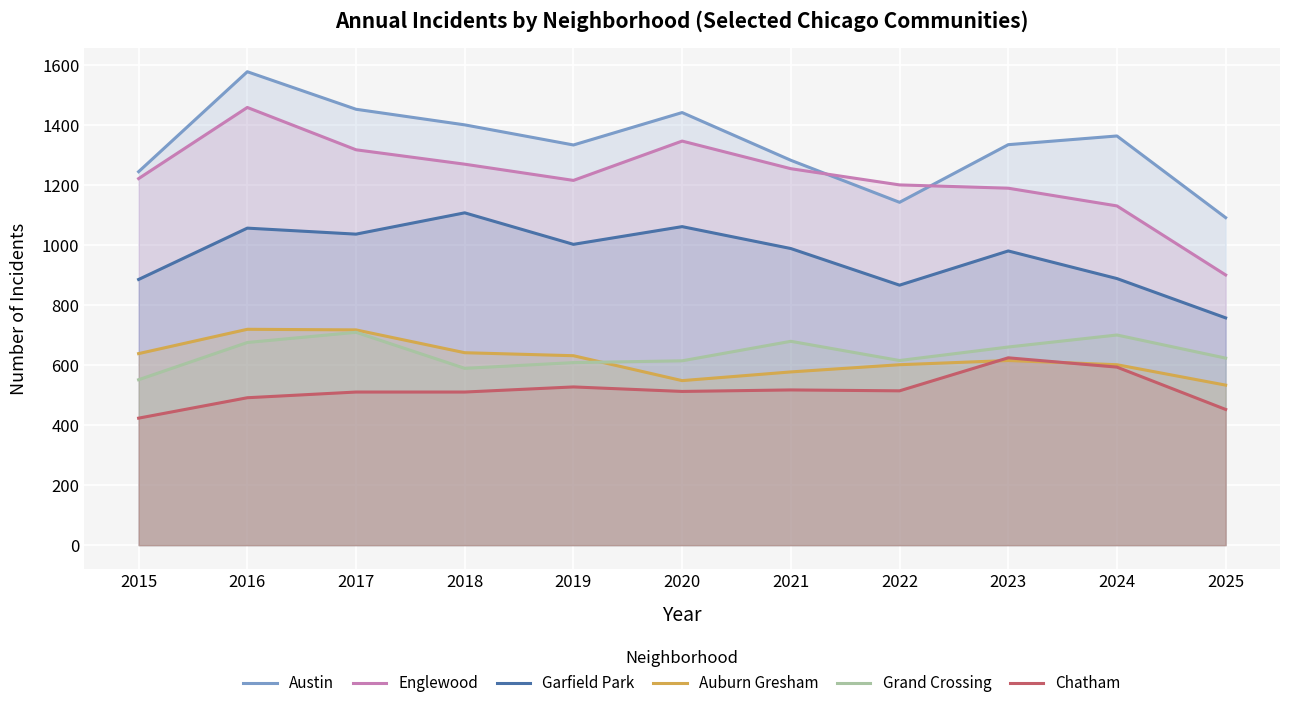

Reading right to left, extract all data points from this chart.

Austin: 2025=1091	2024=1363	2023=1334	2022=1142	2021=1282	2020=1441	2019=1333	2018=1400	2017=1452	2016=1577	2015=1244
Englewood: 2025=900	2024=1130	2023=1189	2022=1200	2021=1254	2020=1346	2019=1215	2018=1269	2017=1317	2016=1458	2015=1221
Garfield Park: 2025=757	2024=888	2023=980	2022=866	2021=988	2020=1061	2019=1002	2018=1107	2017=1036	2016=1056	2015=885
Auburn Gresham: 2025=533	2024=601	2023=615	2022=601	2021=577	2020=548	2019=631	2018=641	2017=717	2016=719	2015=638
Grand Crossing: 2025=623	2024=700	2023=660	2022=615	2021=679	2020=614	2019=608	2018=589	2017=709	2016=675	2015=551
Chatham: 2025=452	2024=593	2023=624	2022=514	2021=517	2020=512	2019=527	2018=510	2017=510	2016=491	2015=423